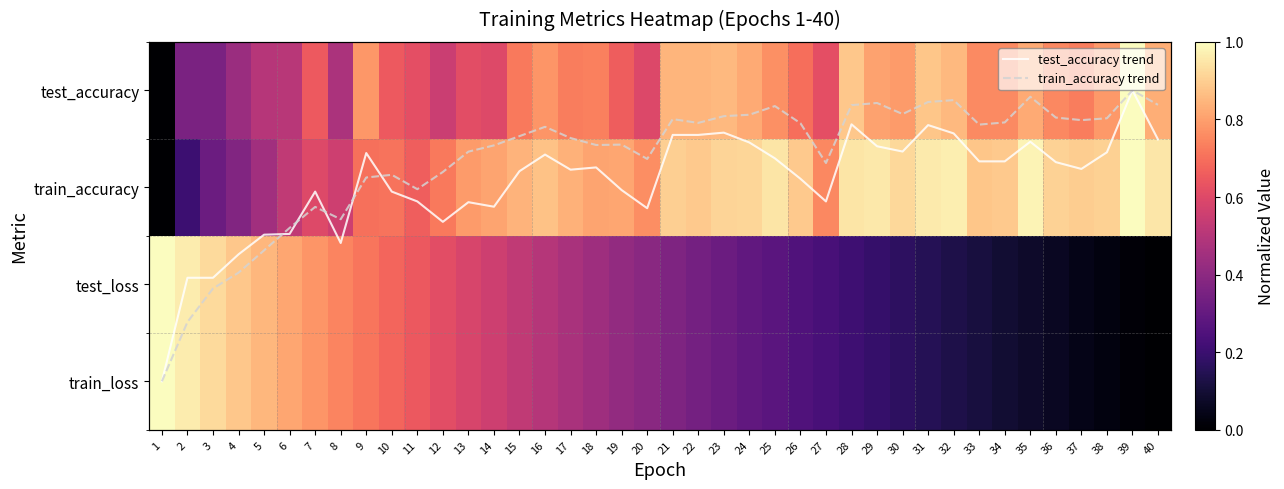

What is the sum of the train_loss values at 34 and 5?

0.9